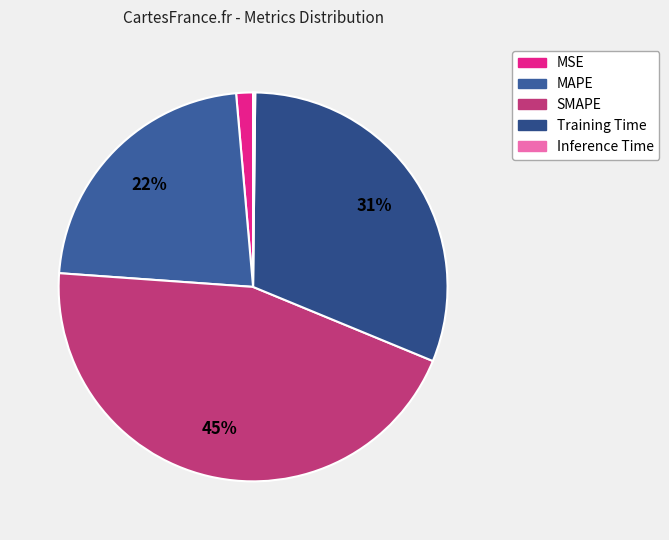

To the nearest percent, what portion does Training Time represent?

31%